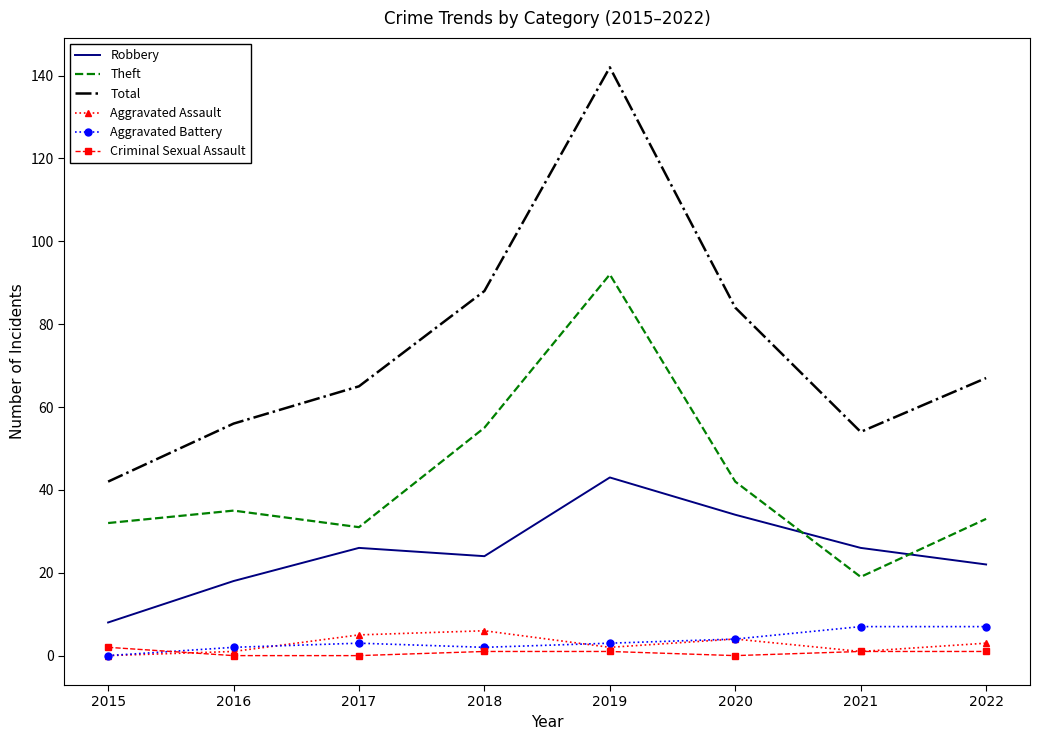

At how many categories does at least one series exceed 23?

8